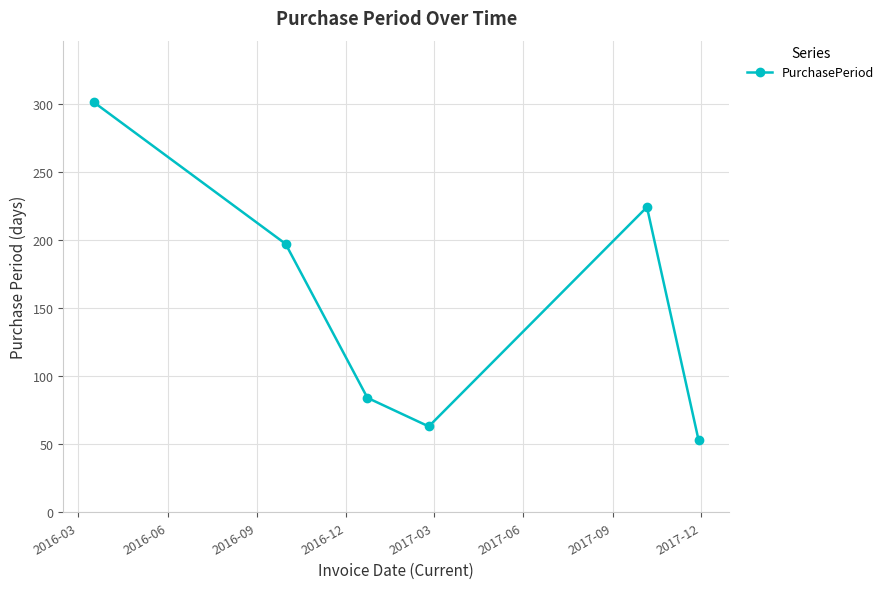

What is the greatest value displayed?

301